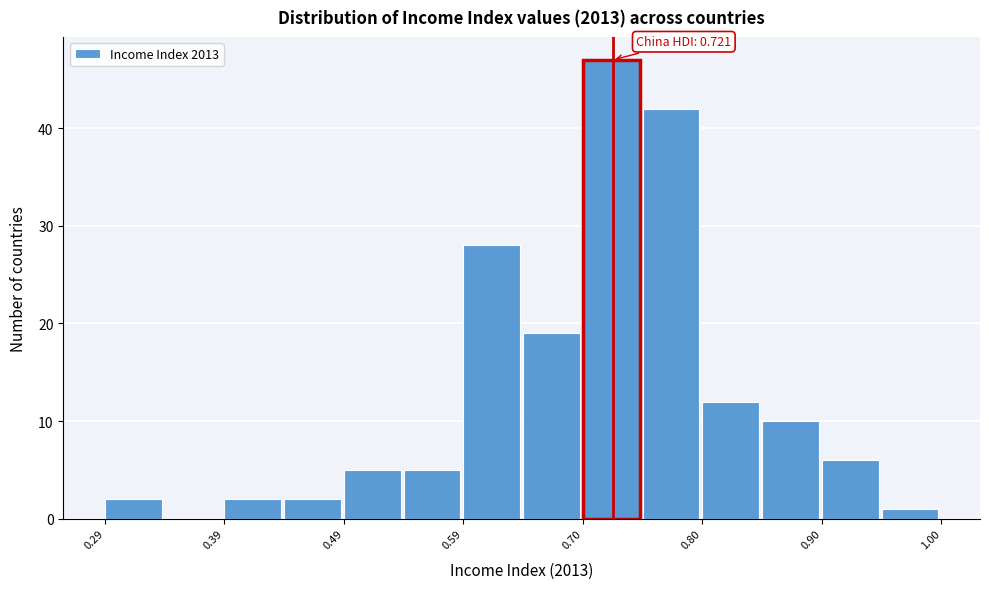

Around what value on the x-axis is the tallest bar? Give the approximate position of its centre, as read against the axis.

0.72